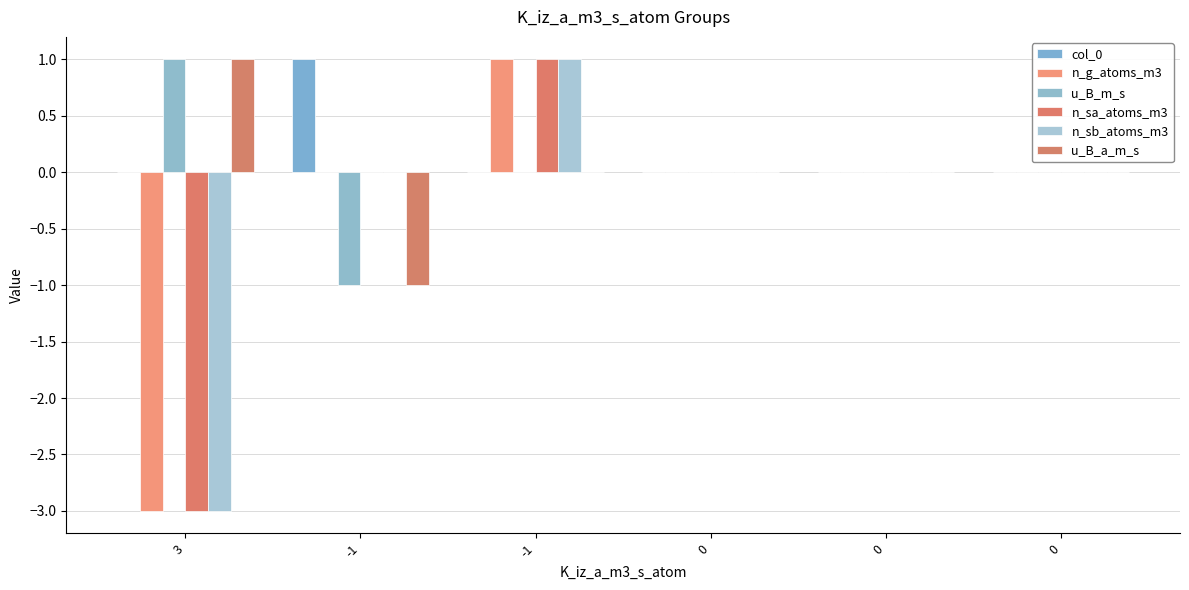

Count the number of data series in this chart.

6